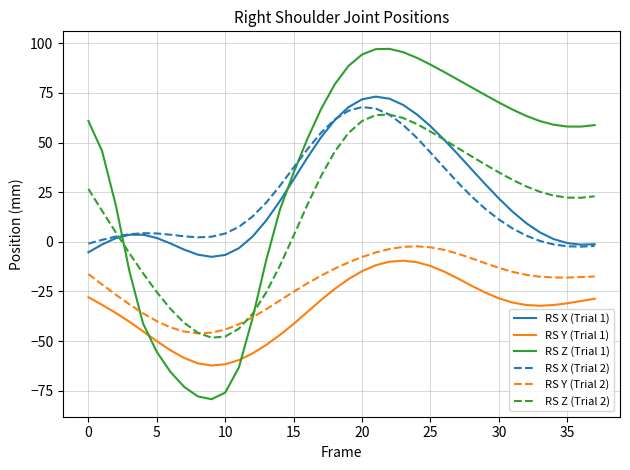

True or false: RS X (Trial 1) and RS Y (Trial 1) intersect in this chart.

False